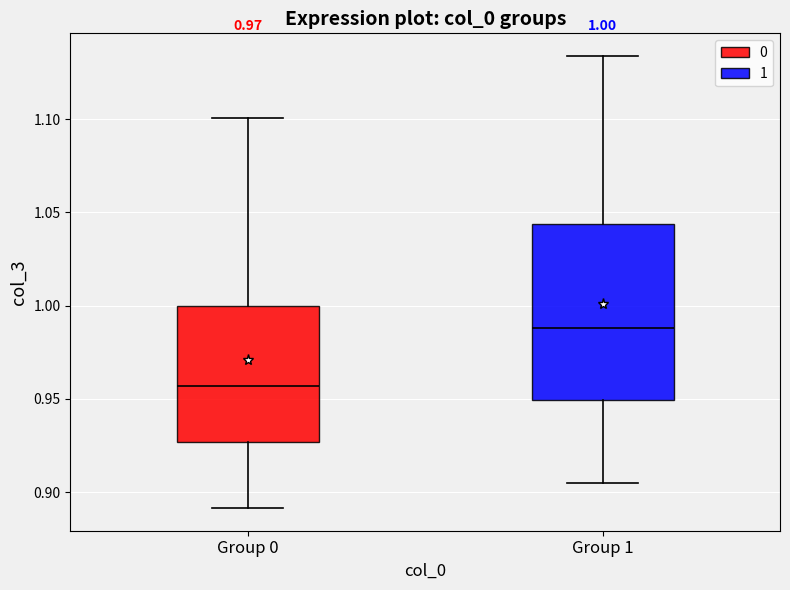

Which box's median line is the lowest?

Group 0